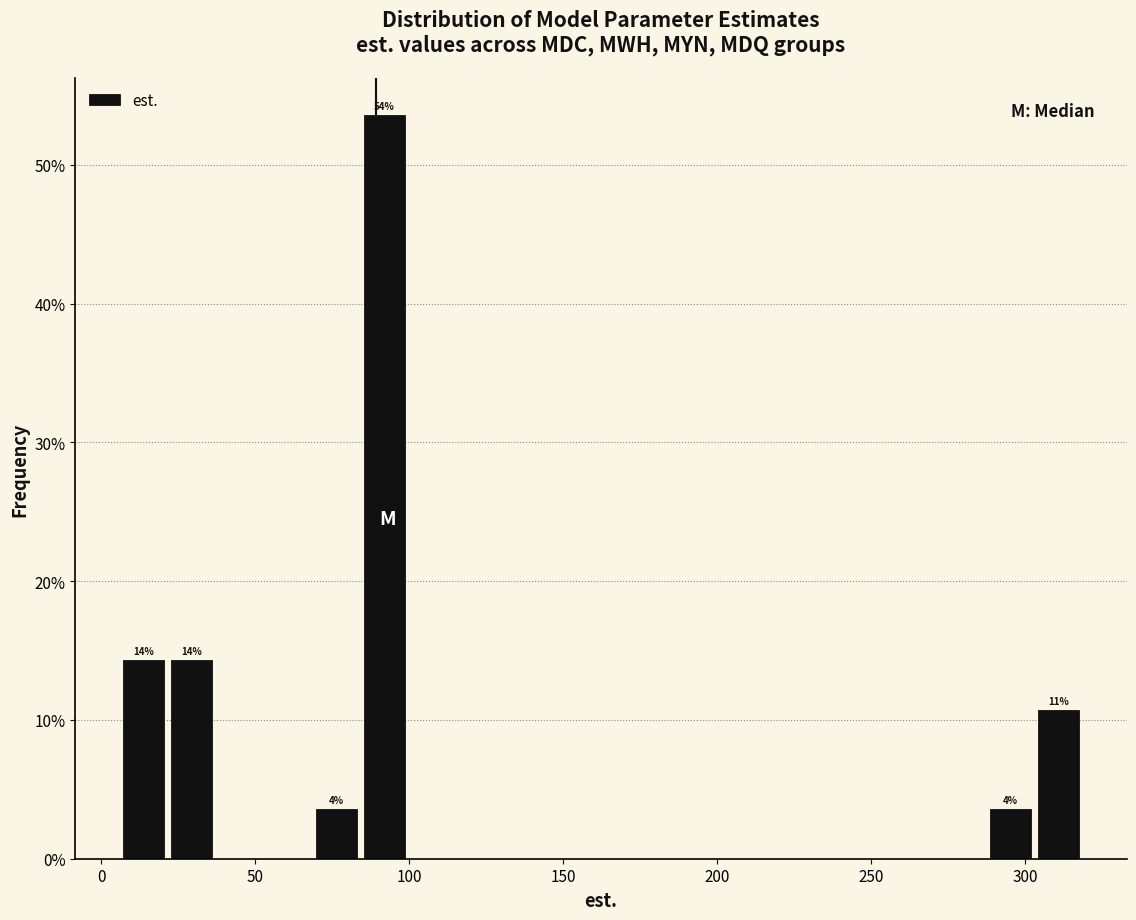

Around what value on the x-axis is the tallest bar? Give the approximate position of its centre, as read against the axis.

90